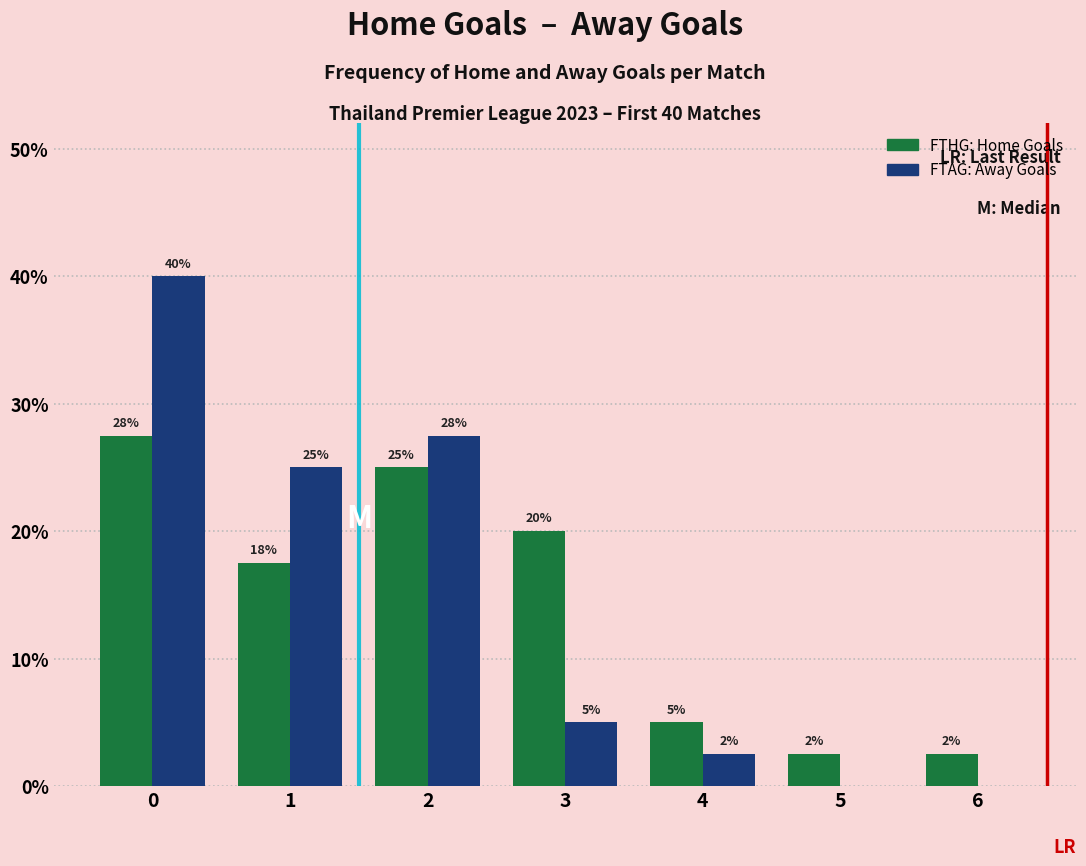

What is the maximum value shown in the chart?

40.0